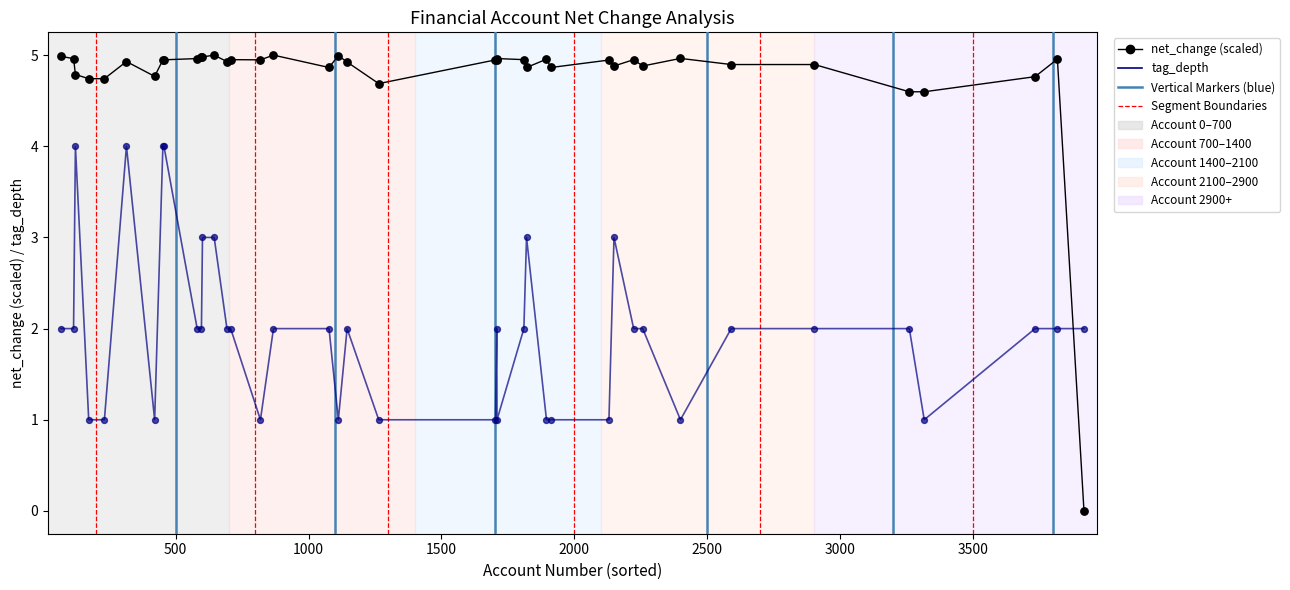

Is the value of tag_depth at 22 greater than the value of net_change (scaled) at 16?

No